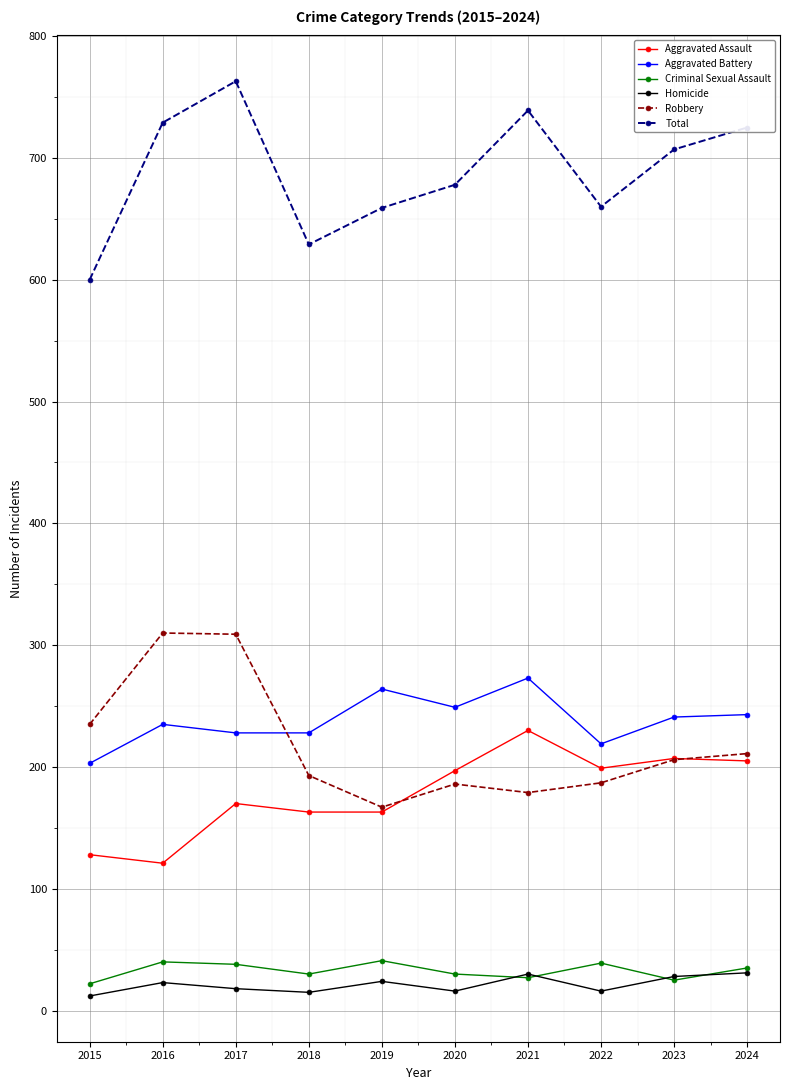

What is the difference between the maximum and minimum values in the Aggravated Assault series?

109